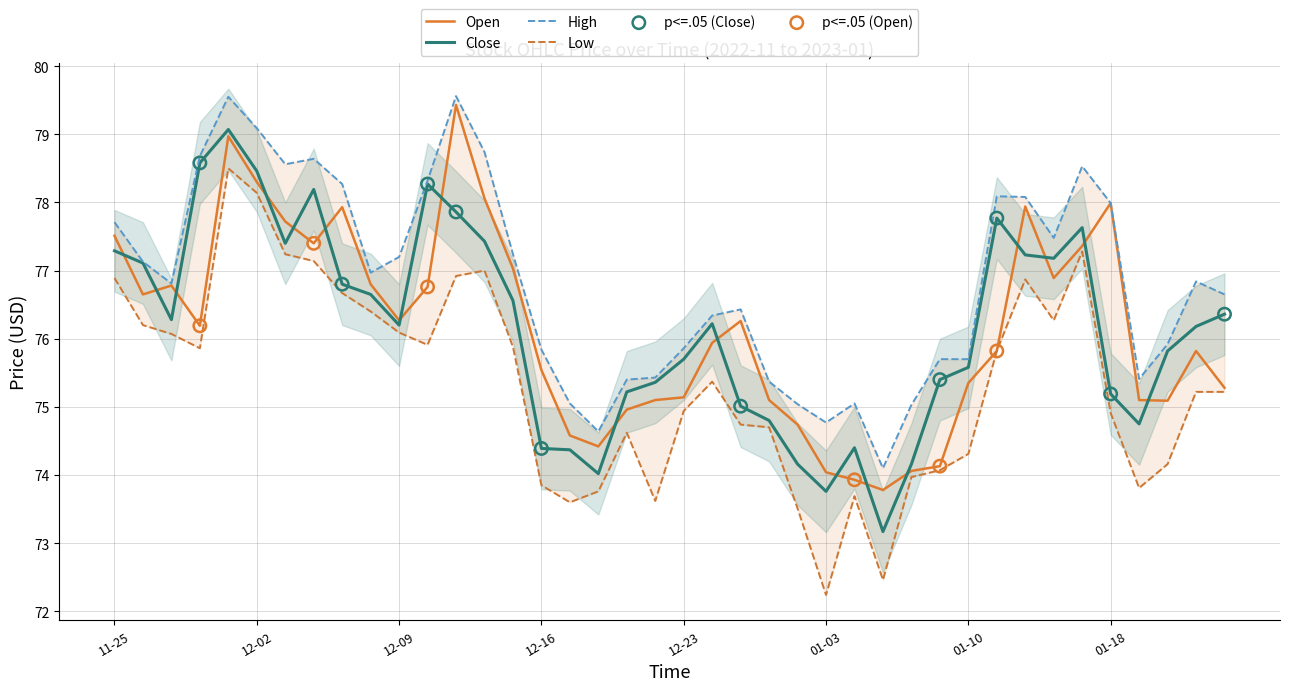

Which series has the largest Y range (max minus min)?

Low